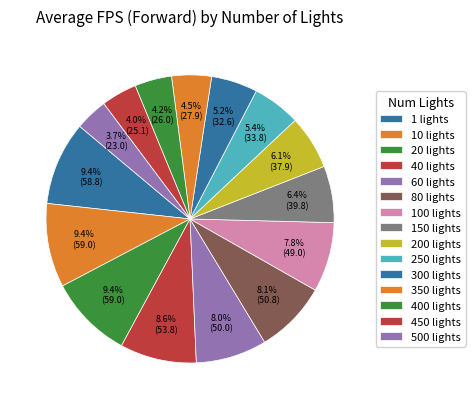

Which category has the biggest portion of the pie?

10